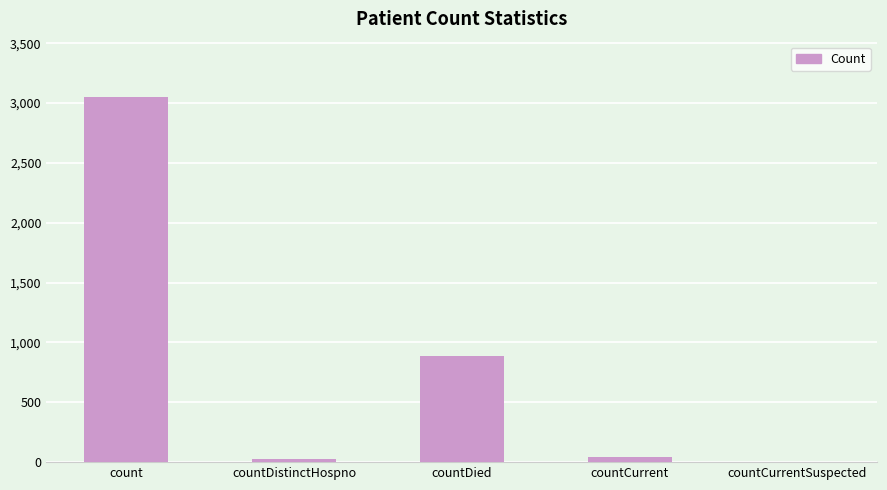

What is the maximum value shown in the chart?

3055